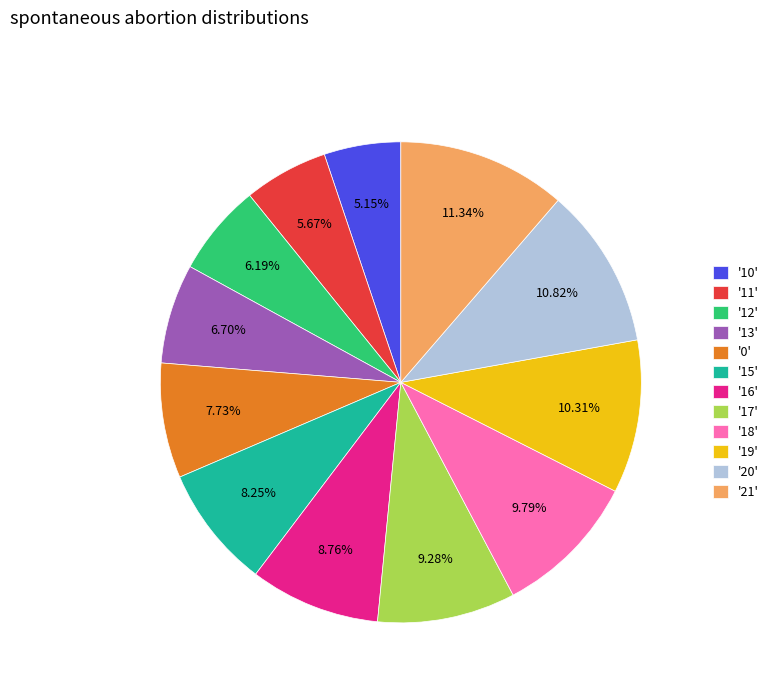

Does '19' account for over 50% of the chart?

No